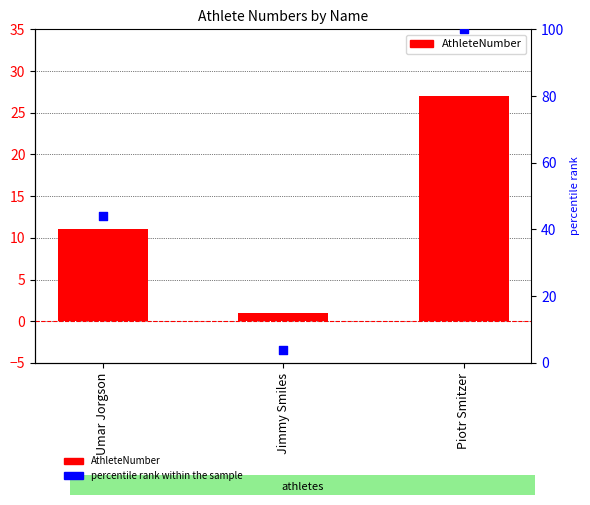

Which series has the largest total across all categories?

percentile rank within the sample